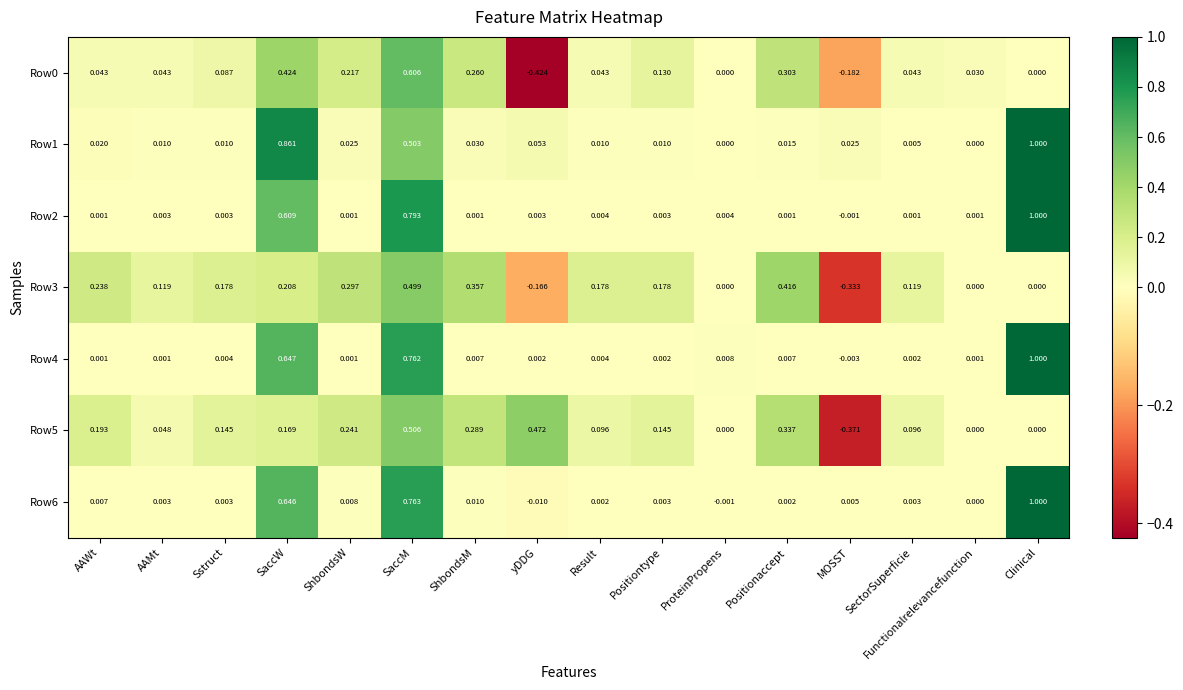

Which category has the lowest value across all series?

yDDG